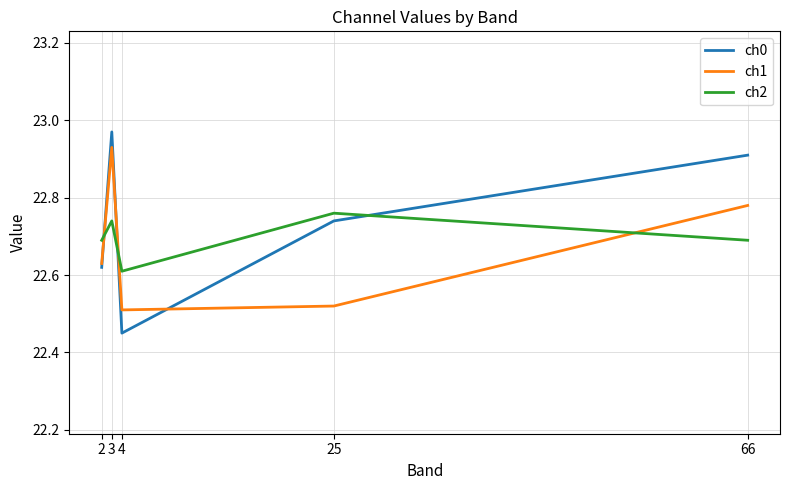

At 3, list the series in order from smallest to largest.

ch2, ch1, ch0